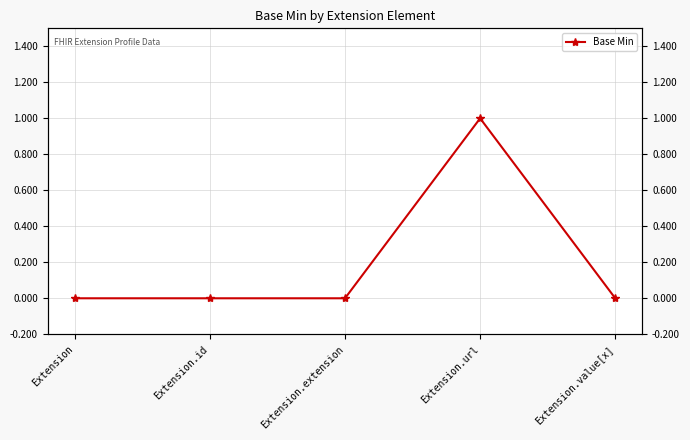

Reading left to right, extract all data points from this chart.

Extension=0	Extension.id=0	Extension.extension=0	Extension.url=1	Extension.value[x]=0